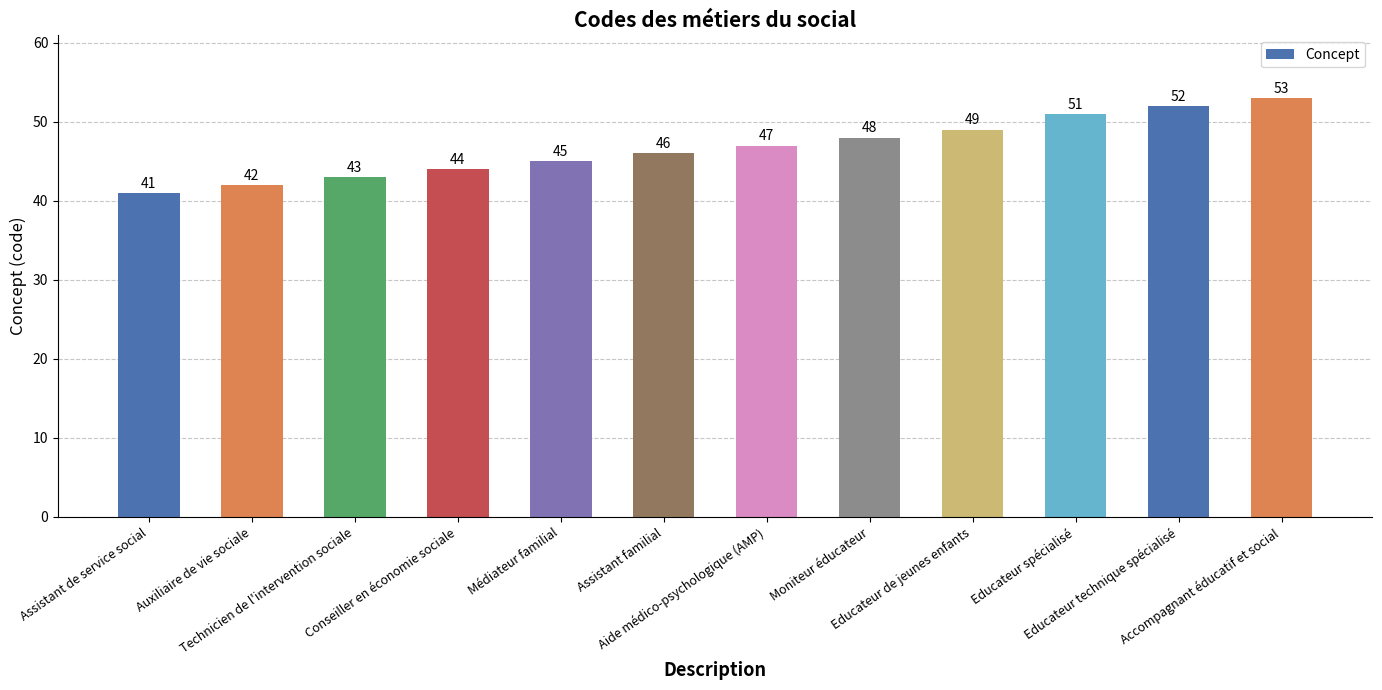

What is the smallest value displayed?

41